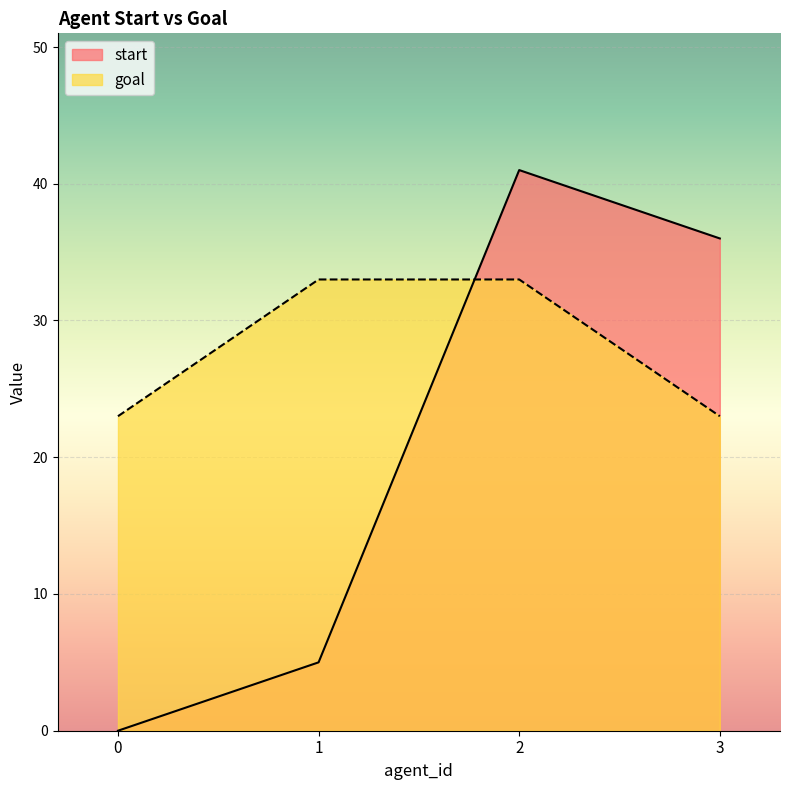

Which series has the largest range (max minus min)?

start